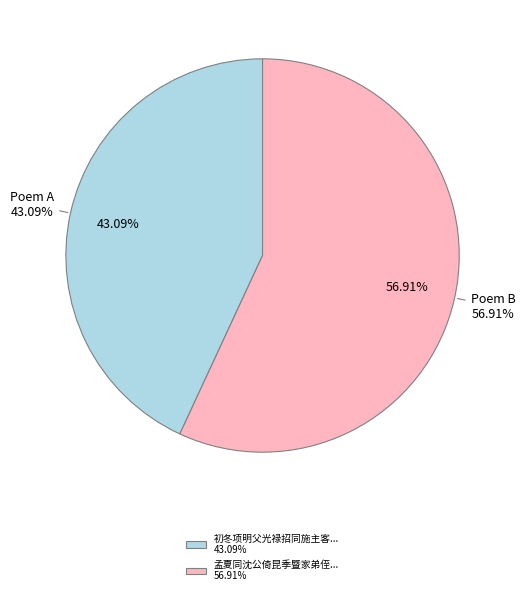

What percentage do 孟夏同沈公倚昆季暨家弟侄辈泛舟登斗姥阁宴集剧谈寓都门事带月而还集杜三十六韵 and 初冬项明父光禄招同施主客徐武库姚民部朱虞部宴集马家园时天雨忽霁乘月而还 together represent?

100.0%